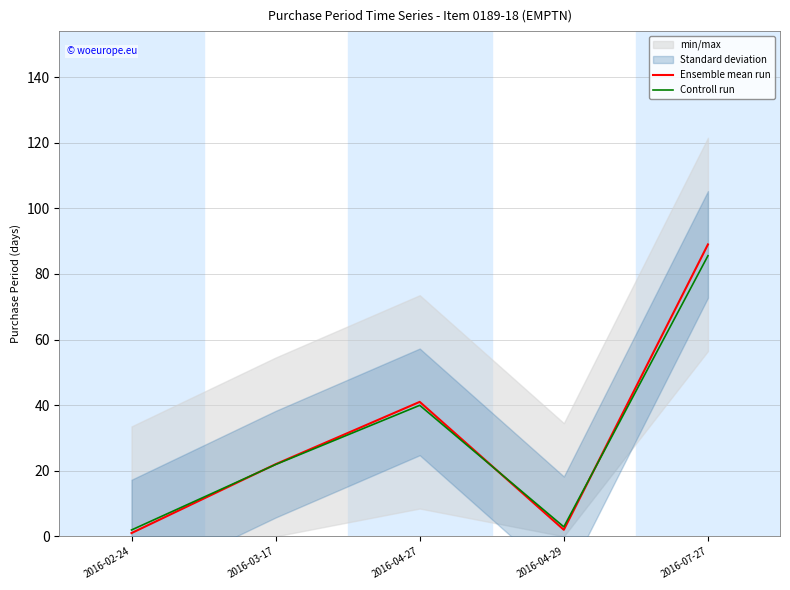

True or false: Ensemble mean run has more than 2 interior local peaks.

False